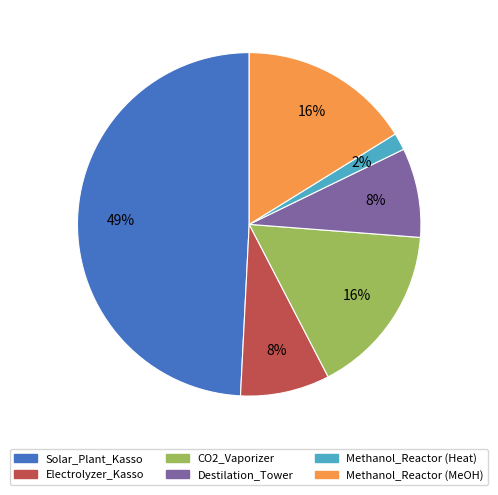

To the nearest percent, what is the average slice percentage?

17%